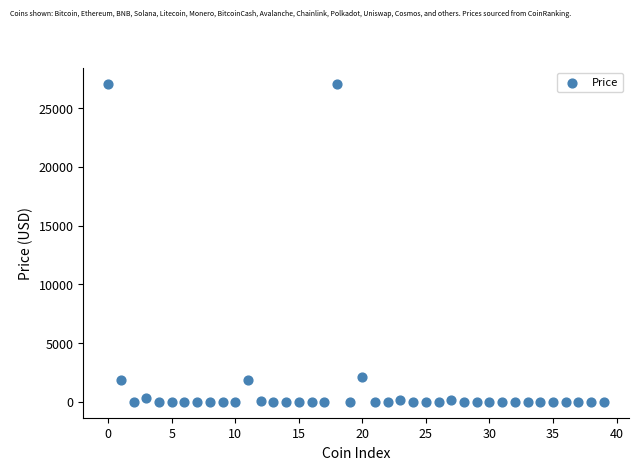

What is the range of Y values (max minus min)?

27095.5